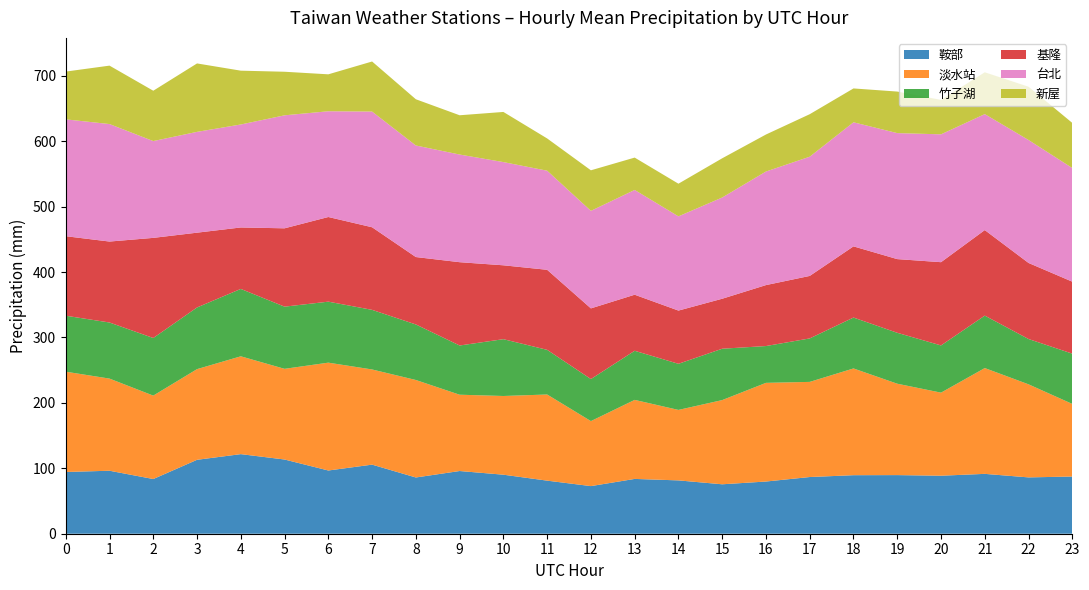

Reading left to right, what are all the values shown in this chart?

鞍部: 94.3	96.3	83.6	113.0	121.6	113.4	96.6	105.6	86.0	95.8	90.2	81.1	72.8	83.8	81.5	75.6	79.8	86.7	89.5	89.6	88.7	91.5	86.1	87.4
淡水站: 153.3	140.8	127.5	138.6	149.5	138.6	164.8	145.4	149.0	116.6	120.3	131.7	99.4	120.8	107.7	128.7	150.8	145.4	163.1	139.7	127.0	161.7	142.2	111.0
竹子湖: 85.5	85.7	88.0	94.3	103.0	95.0	93.2	91.1	84.9	75.2	86.8	68.3	64.3	75.1	70.5	78.5	56.3	66.4	77.8	77.8	72.2	80.2	69.2	76.8
基隆: 121.5	123.7	153.0	114.3	93.9	119.7	129.4	126.2	103.0	127.3	112.9	122.3	108.0	85.7	81.4	76.4	93.2	95.5	108.8	112.6	127.2	130.7	116.2	110.0
台北: 178.6	179.6	148.0	154.1	157.4	172.7	161.6	176.8	170.5	164.5	157.8	151.5	149.1	160.1	144.0	154.7	173.6	182.2	189.7	192.6	195.4	177.2	187.9	173.7
新屋: 73.0	89.3	76.9	104.6	82.2	66.6	56.4	76.5	70.6	60.0	76.6	49.3	62.0	49.4	49.9	59.9	56.5	65.0	51.7	63.5	52.6	63.9	81.4	68.9